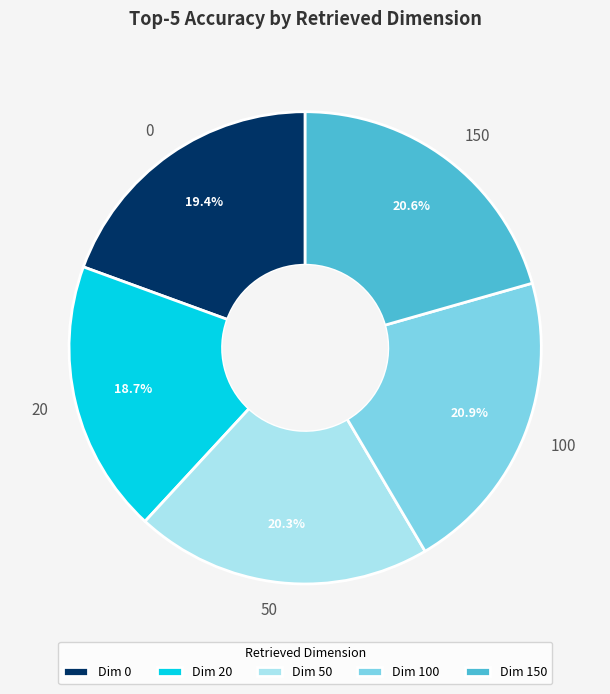

What is the smallest slice in the pie chart?

20